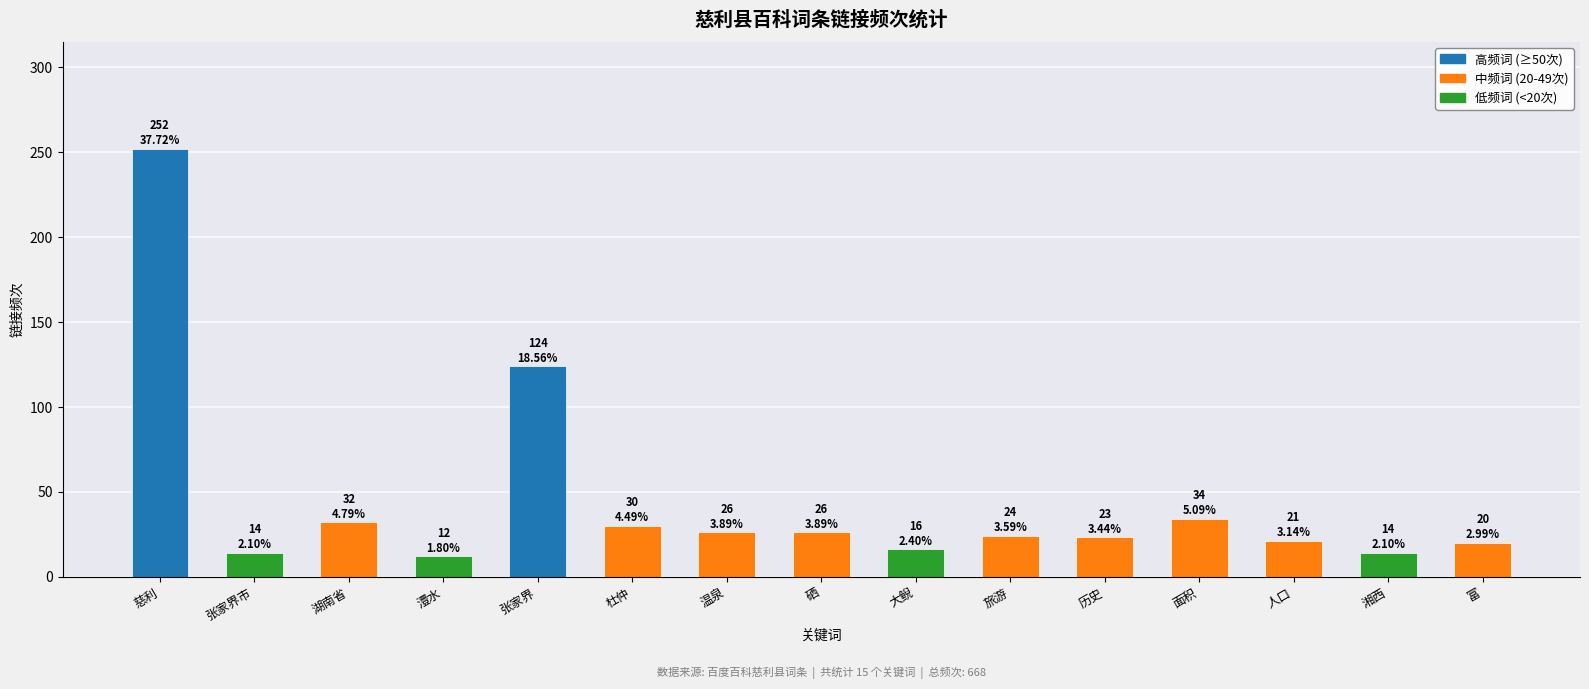

What value does the data have at 硒, to the nearest 5?

25